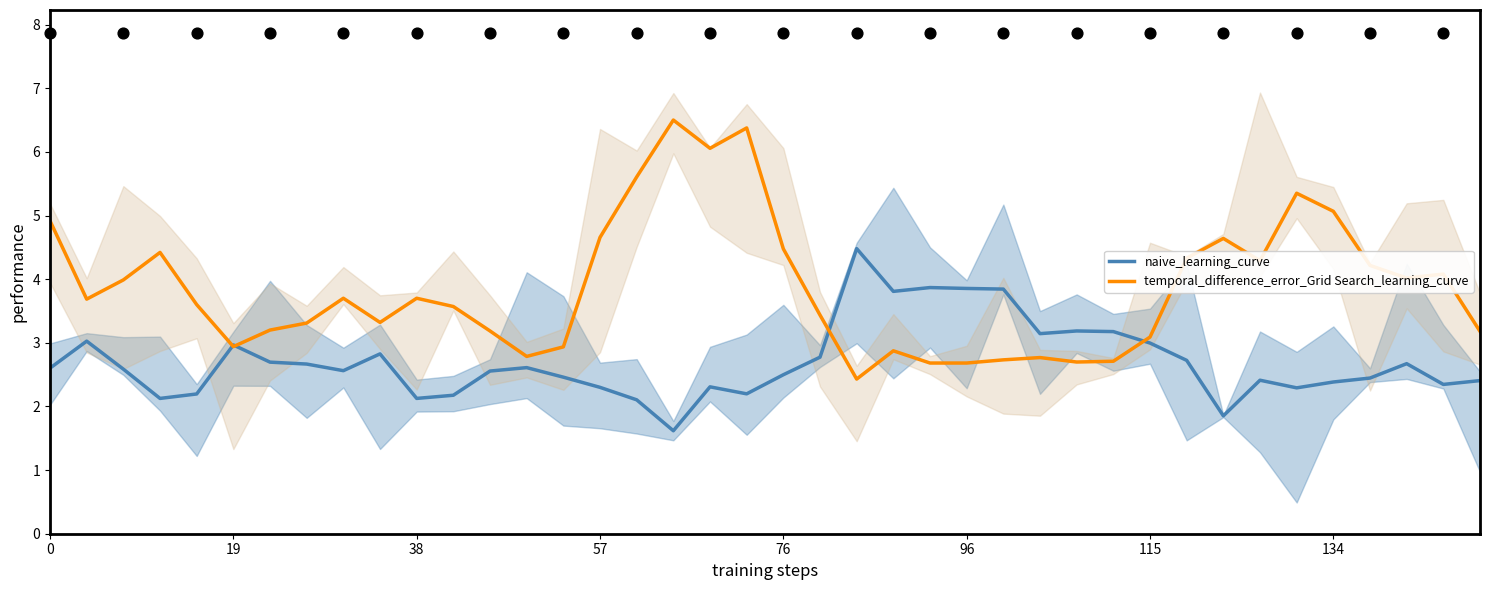

What is the total value across all series at 27?

5.9